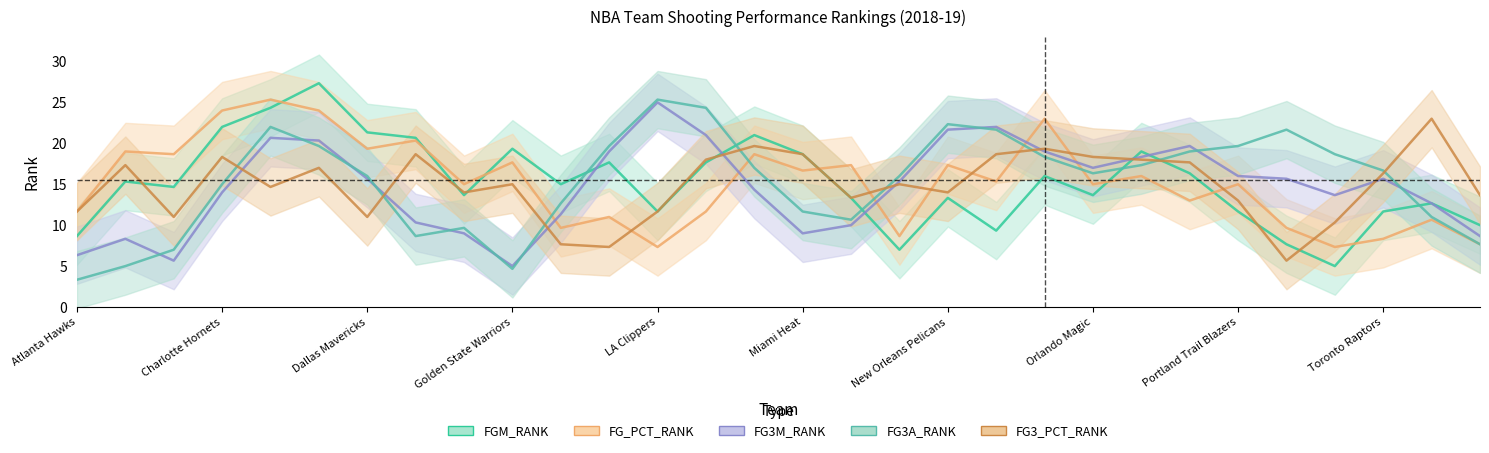

In FG_PCT_RANK, how many points are higher than both neighbors (excluding endpoints)?

9